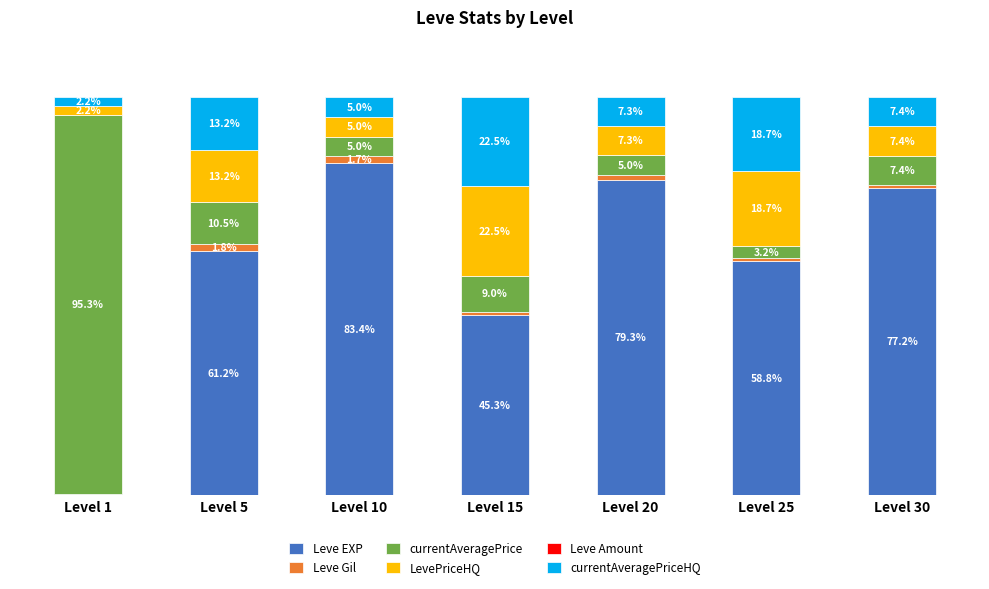

At which label does Leve EXP reach its peak?

Level 10